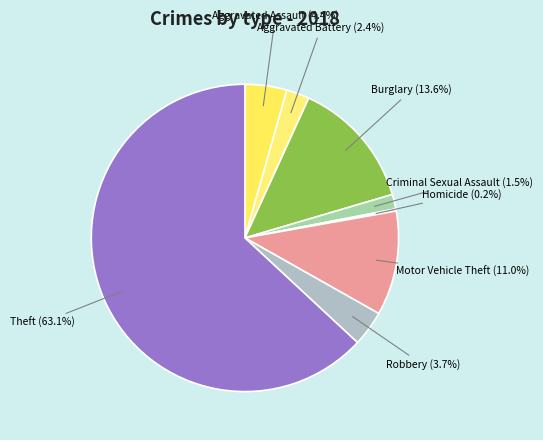

To the nearest percent, what is the average slice percentage?

12%